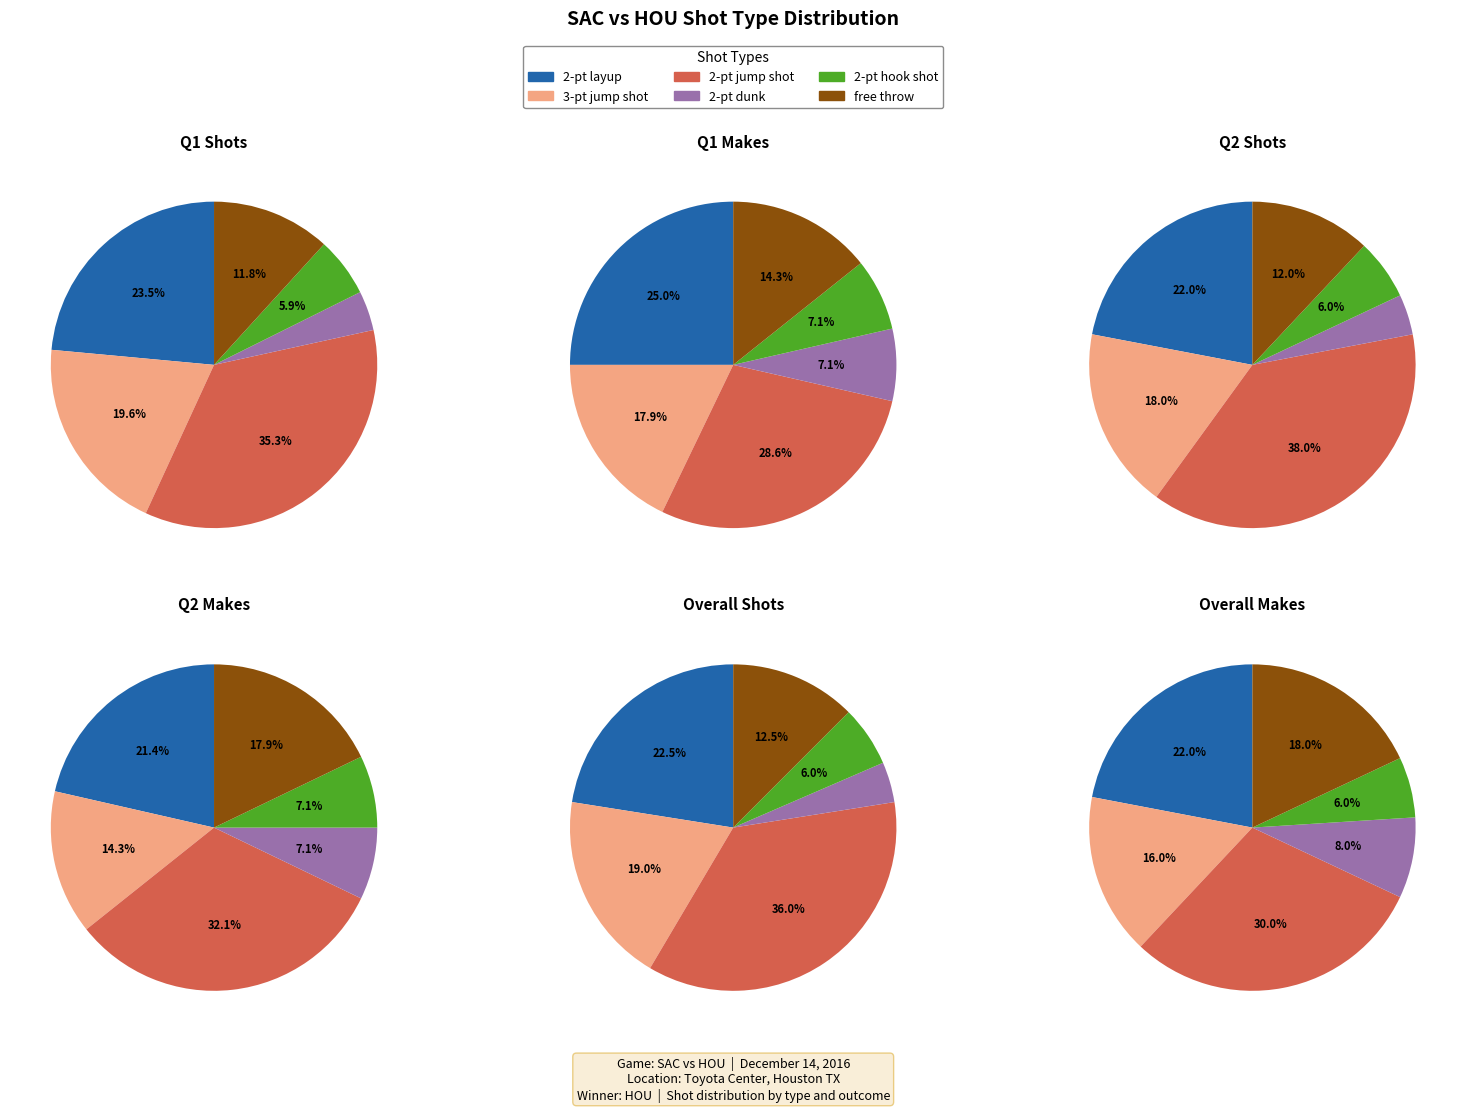

Is it true that 2-pt jump shot is 36% of the pie?

True